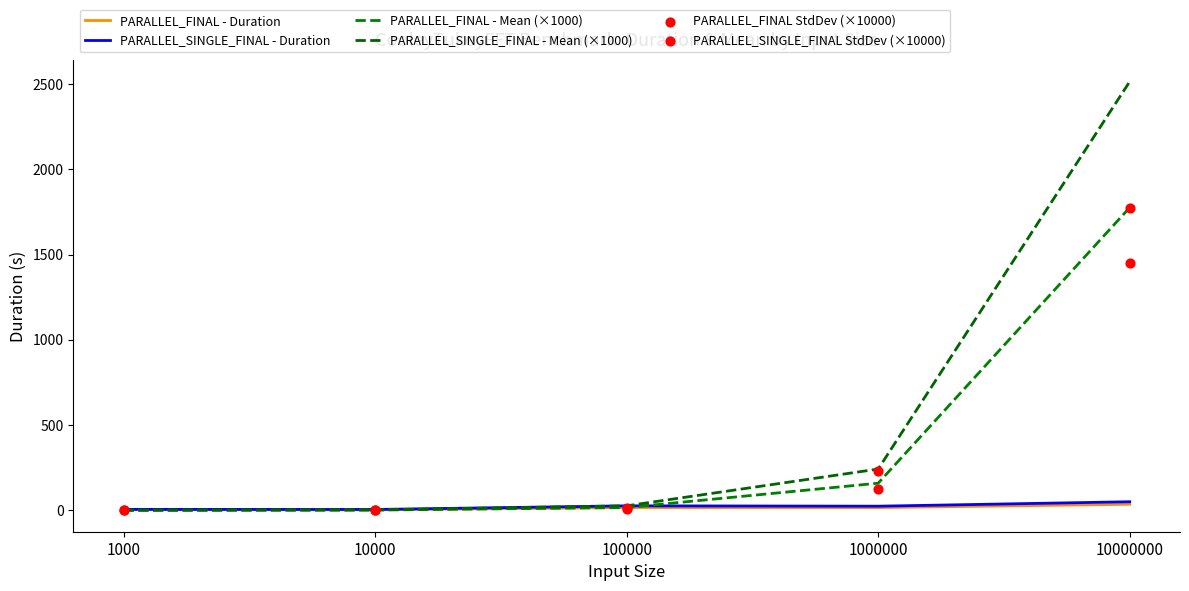

Which series reaches the maximum Y coordinate?

PARALLEL_SINGLE_FINAL - Mean (×1000)